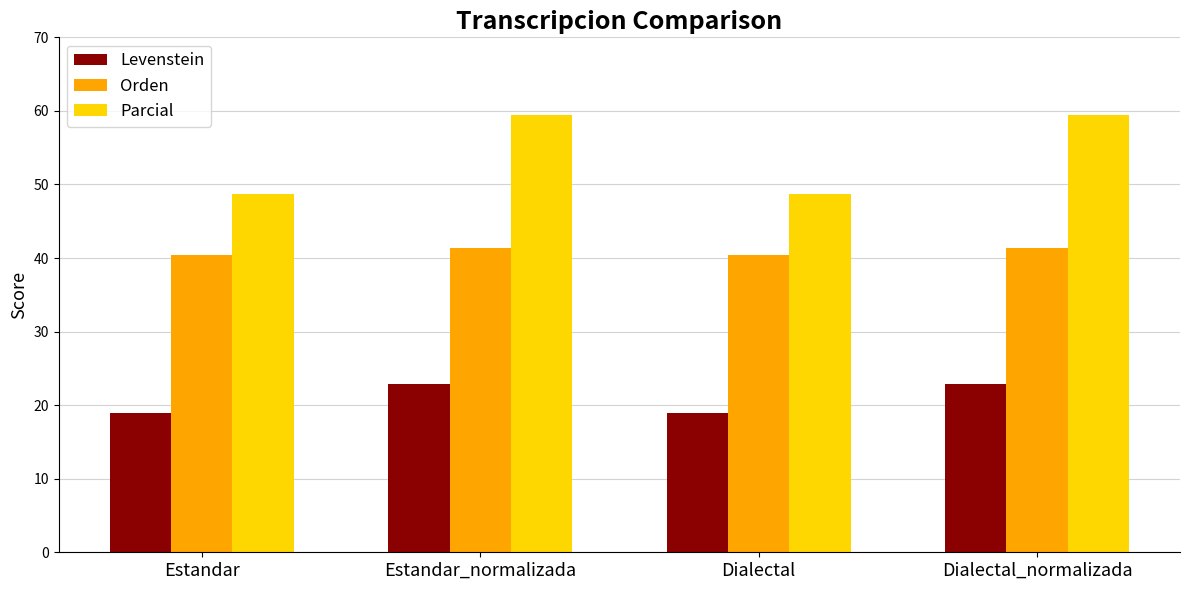

The Orden series shows 70.5 at Dialectal_normalizada. True or false?

False